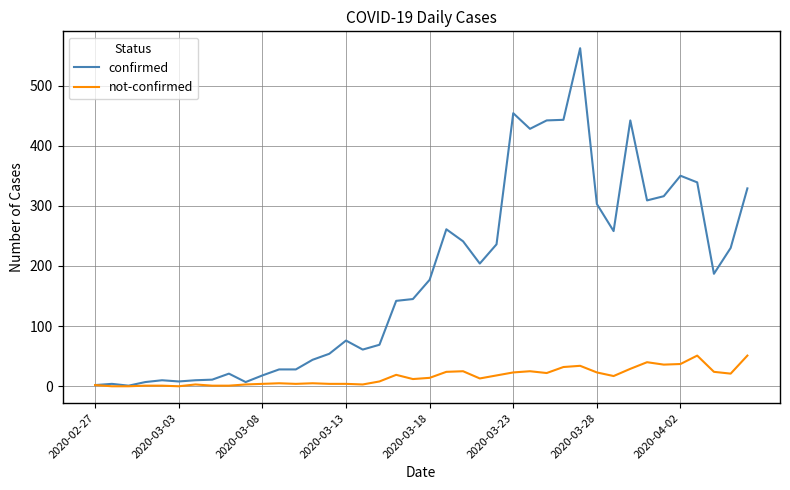

Which series has the largest total across all categories?

confirmed